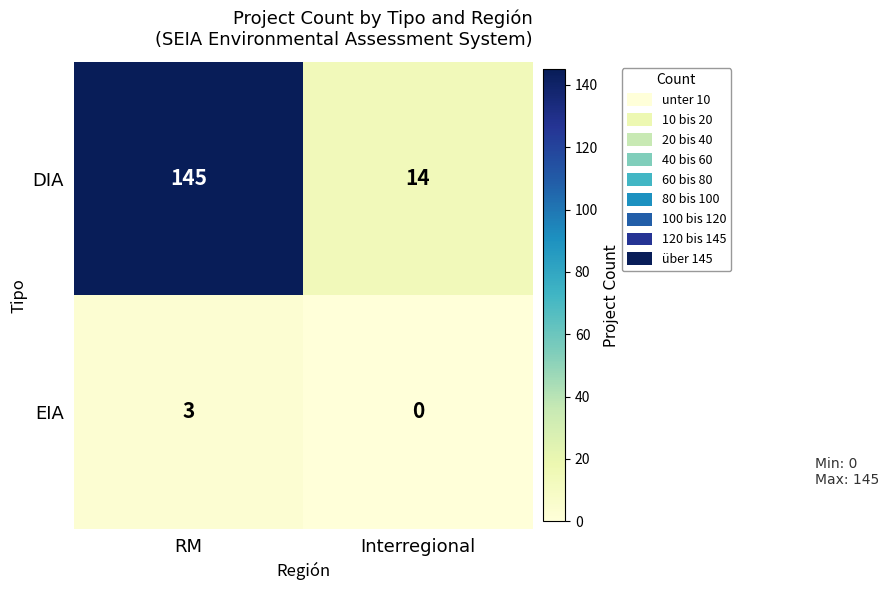

Rank the series by their maximum value, from lowest to highest.

EIA, DIA